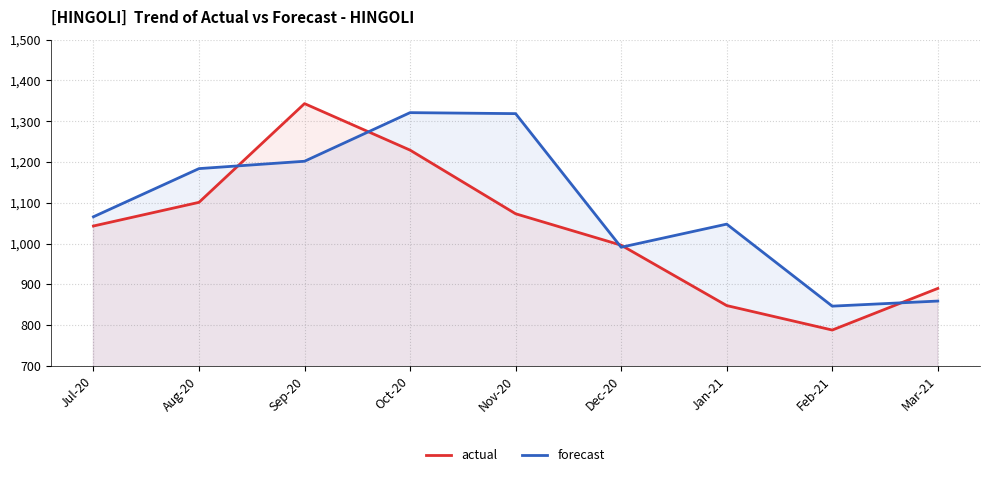

Reading left to right, extract all data points from this chart.

actual: Jul-20=1043.0	Aug-20=1101.0	Sep-20=1343.0	Oct-20=1229.0	Nov-20=1073.0	Dec-20=996.0	Jan-21=848.0	Feb-21=788.0	Mar-21=890.0
forecast: Jul-20=1065.6	Aug-20=1183.7	Sep-20=1201.7	Oct-20=1320.9	Nov-20=1318.4	Dec-20=991.0	Jan-21=1047.6	Feb-21=846.6	Mar-21=859.0